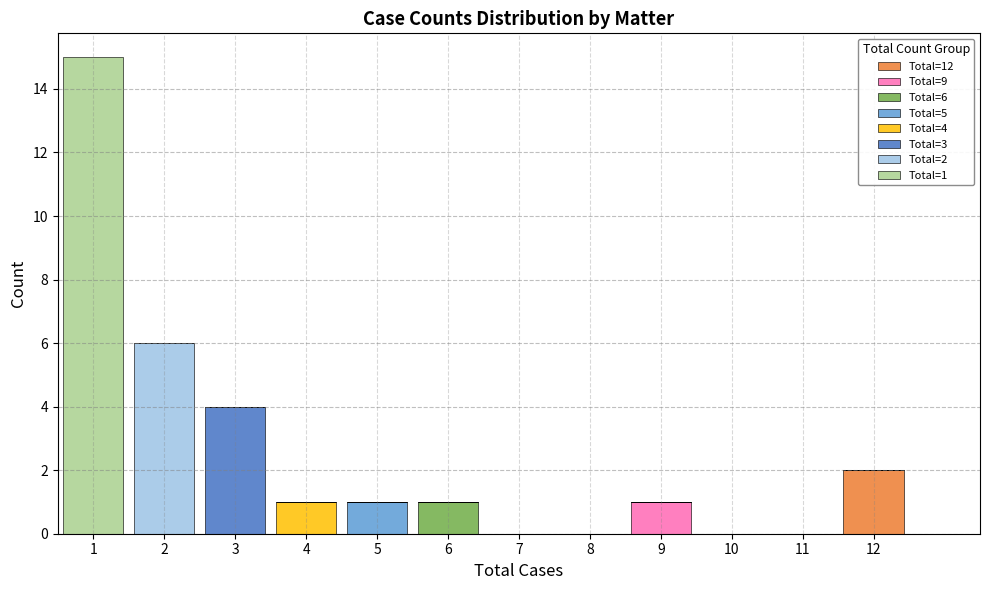

Which range on the x-axis has the tallest stacked bar (by total height)?

0.5 to 1.5